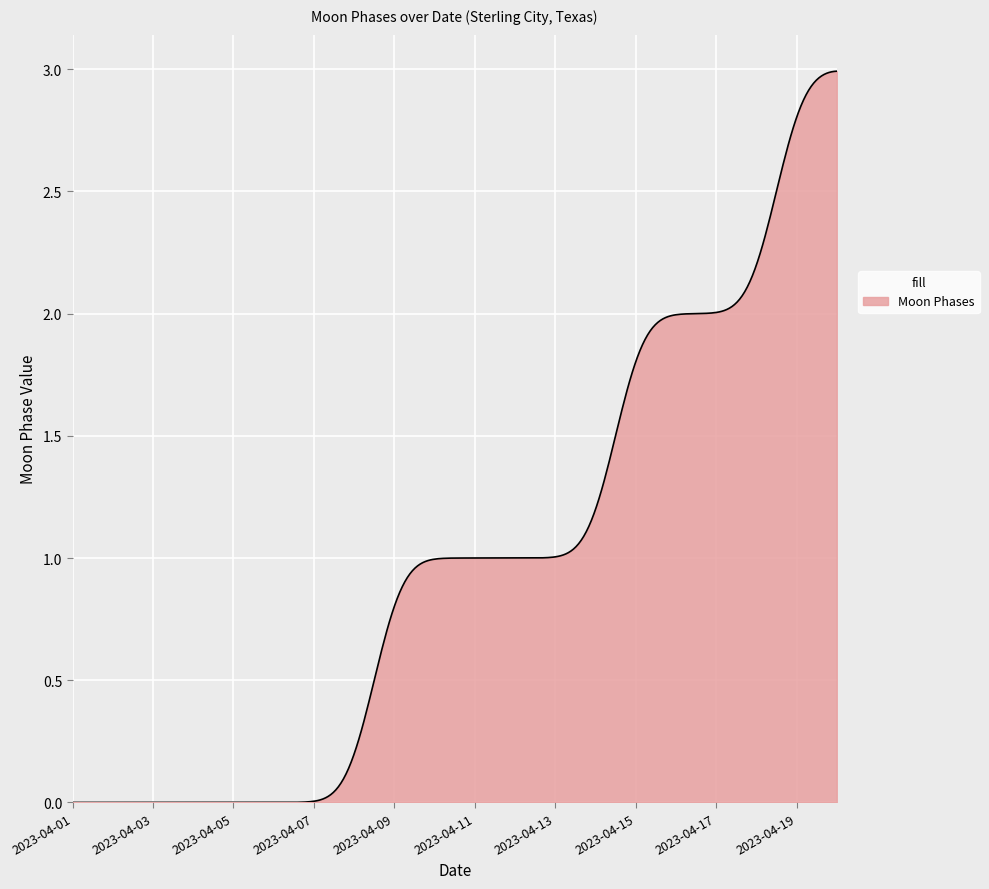

Reading right to left, transcribe all the data shown in this chart.

3	3	2	2	2	2	1	1	1	1	1	1	0	0	0	0	0	0	0	0